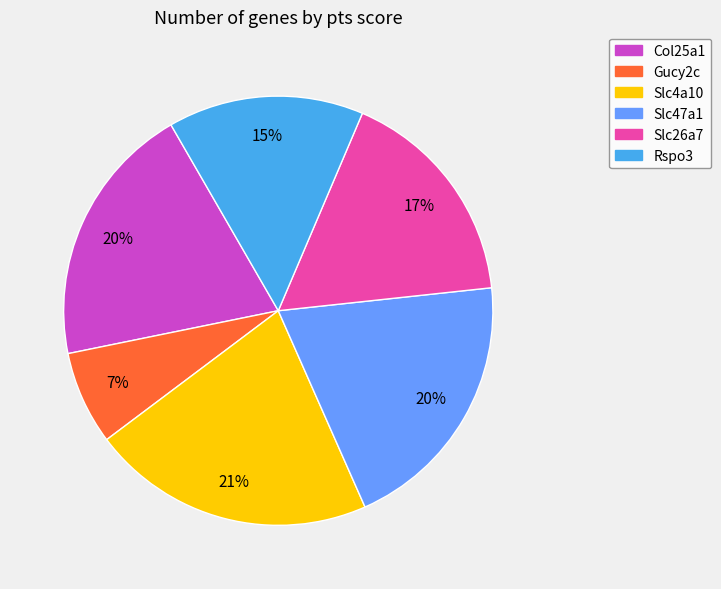

Does Slc4a10 account for over 50% of the chart?

No